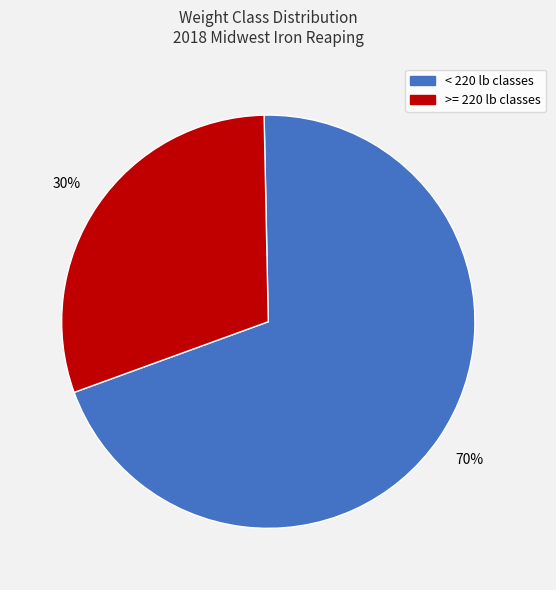

To the nearest percent, what is the difference between the largest and smallest slice percentages?

40%